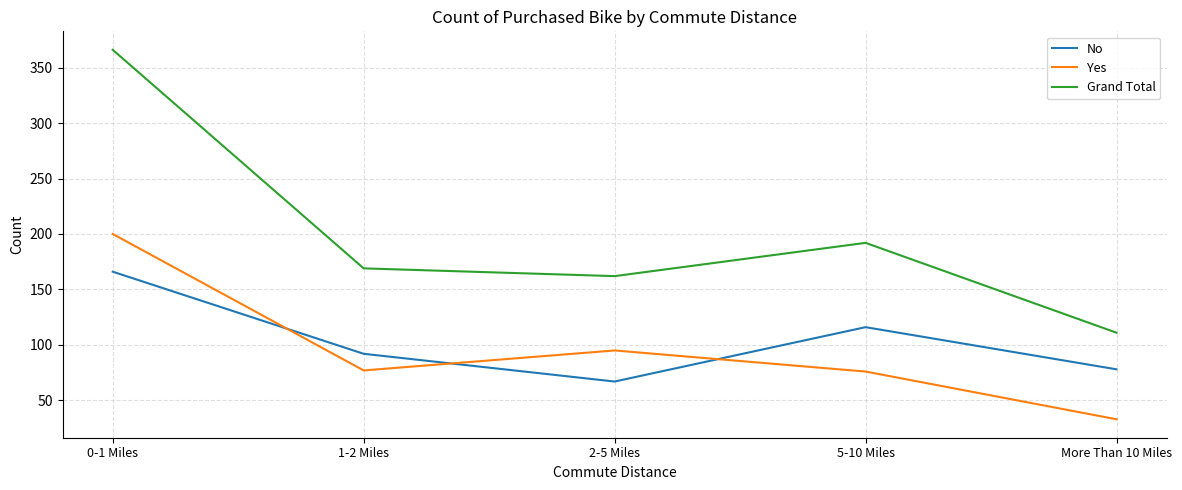

True or false: Yes has a value of 76 at 5-10 Miles.

True